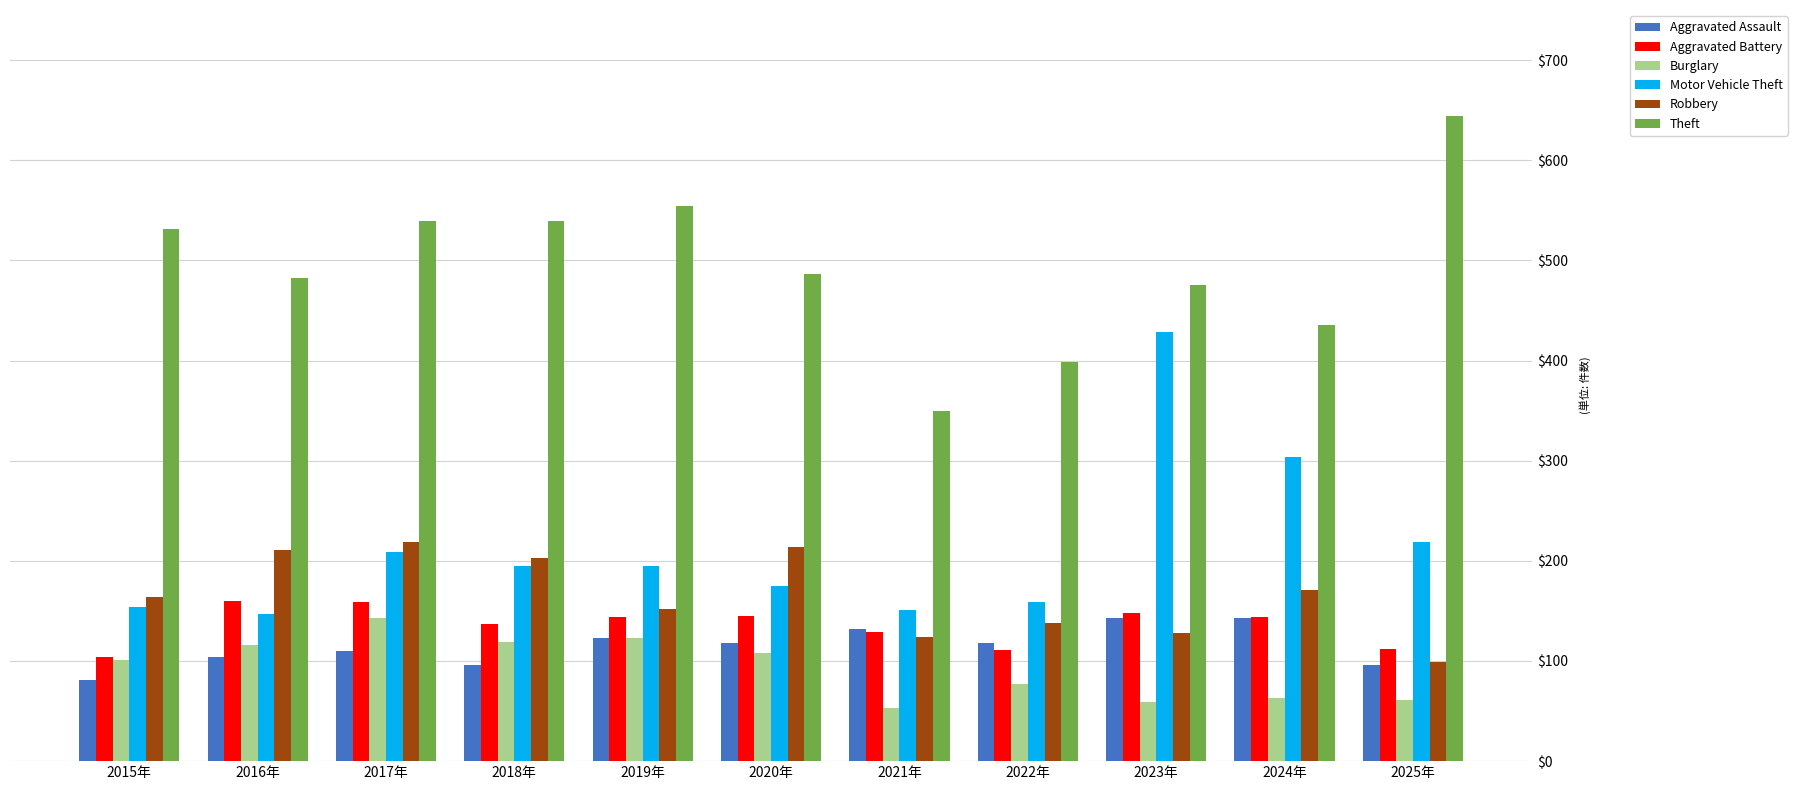

What is the sum of all Theft values?

5434